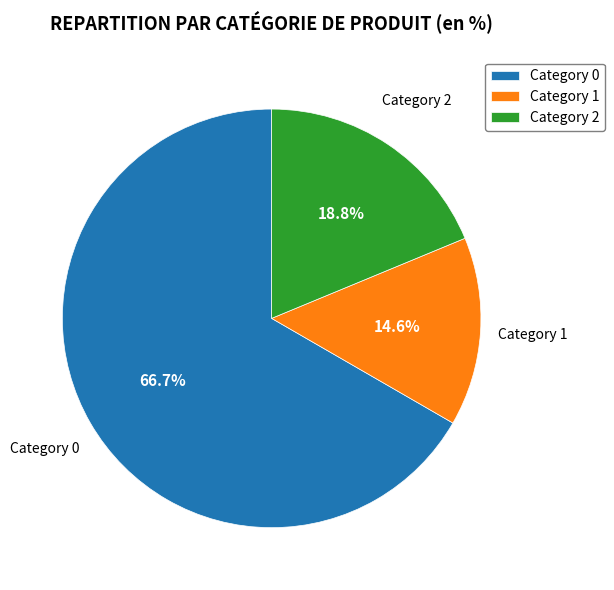

Which slice is the largest?

Category 0